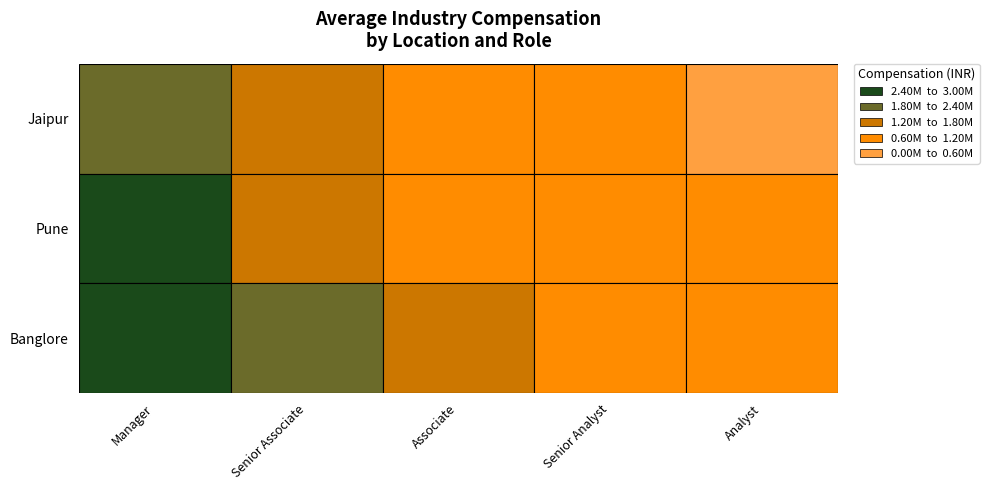

How many values in the Jaipur series are below 1038825?

2